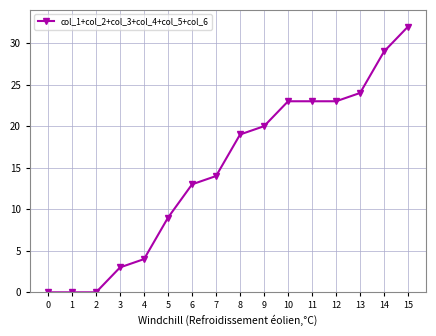

The chart shows a value of 4 at 4. True or false?

True